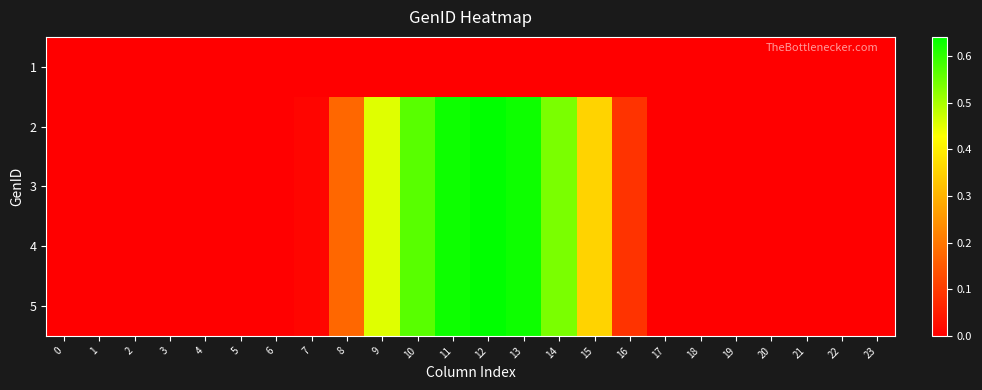

At which category is the sum across all series the highest?

12